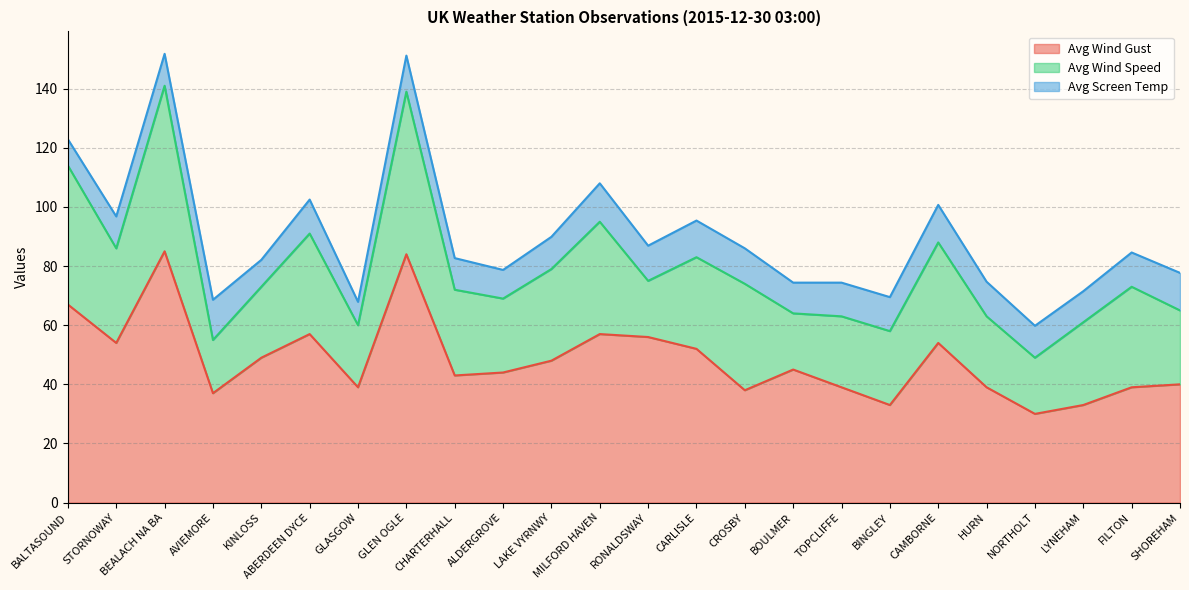

Reading right to left, list all the values displayed in this chart.

Avg Wind Gust: 40.0	39.0	33.0	30.0	39.0	54.0	33.0	39.0	45.0	38.0	52.0	56.0	57.0	48.0	44.0	43.0	84.0	39.0	57.0	49.0	37.0	85.0	54.0	67.0
Avg Wind Speed: 25.0	34.0	28.0	19.0	24.0	34.0	25.0	24.0	19.0	36.0	31.0	19.0	38.0	31.0	25.0	29.0	55.0	21.0	34.0	24.0	18.0	56.0	32.0	47.0
Avg Screen Temp: 12.7	11.6	10.5	10.8	11.7	12.7	11.5	11.4	10.4	12.0	12.4	11.9	13.0	10.9	9.7	10.7	12.2	7.9	11.5	9.1	13.6	10.8	10.8	8.9